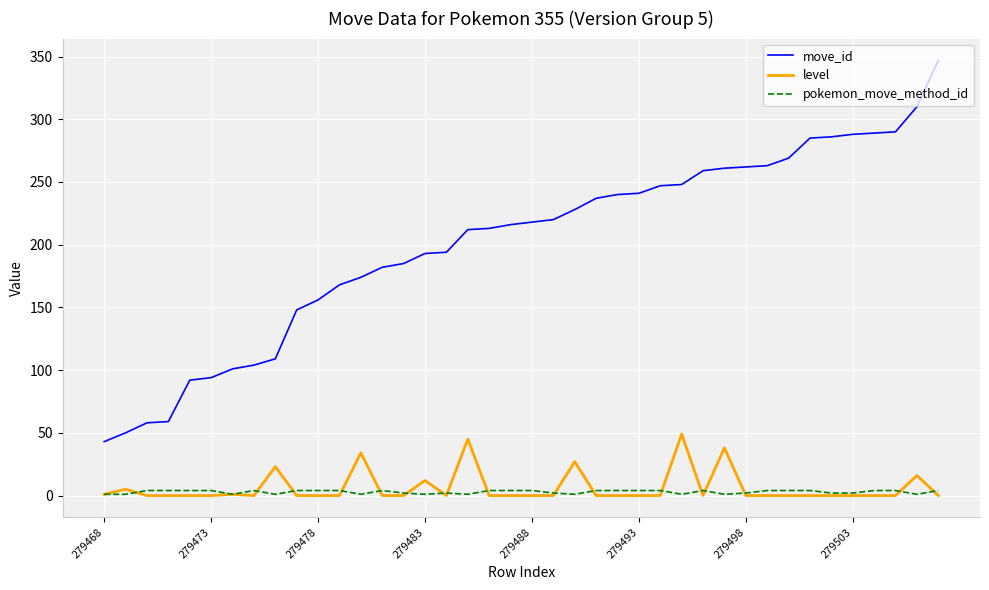

Which series has the largest total across all categories?

move_id